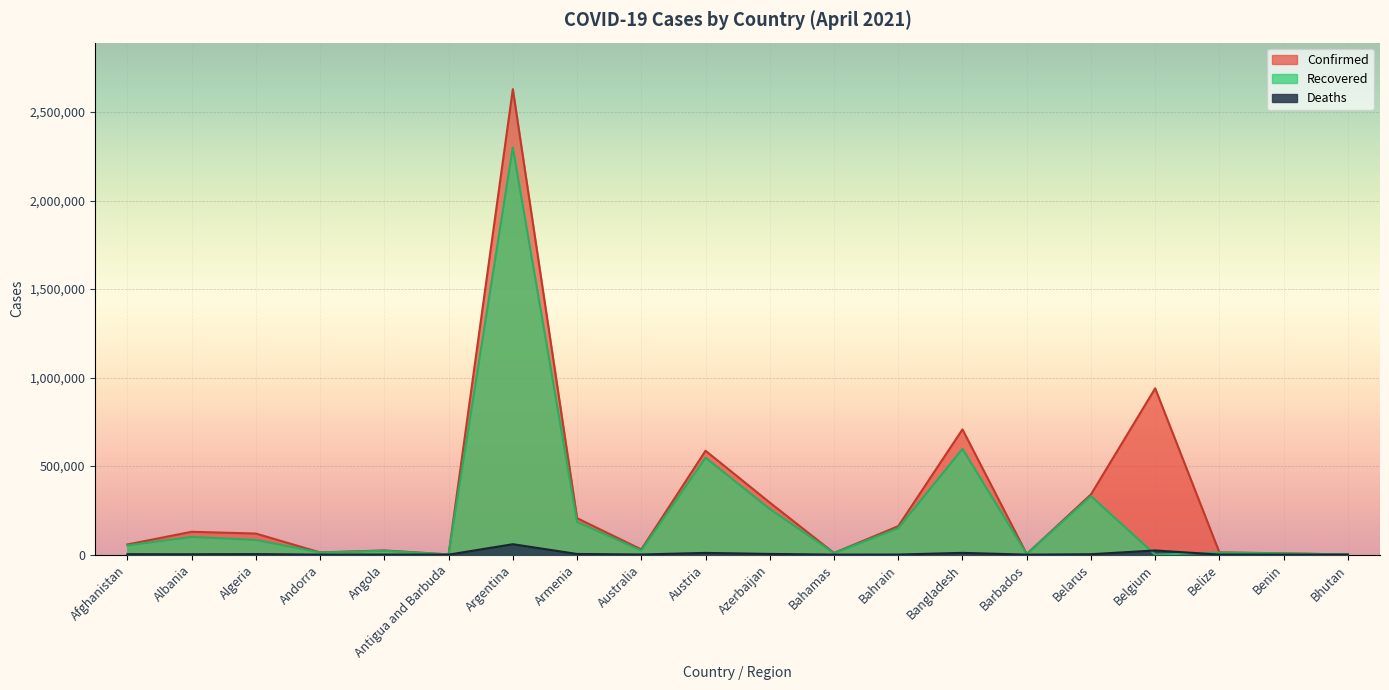

The Recovered series shows -870944 at Belgium. True or false?

False